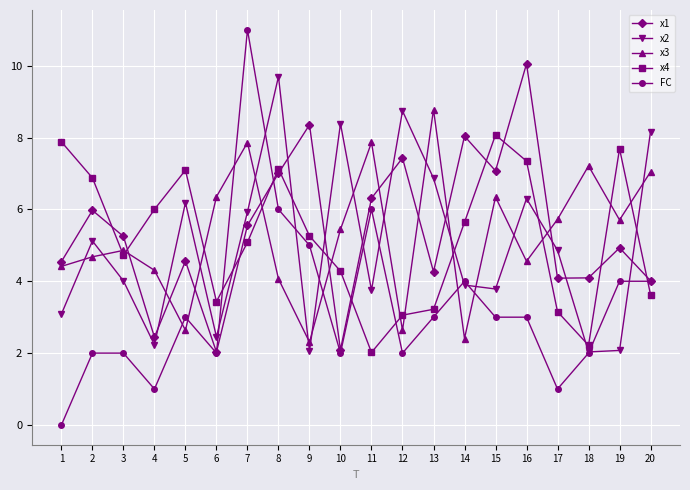

At which category does x4 reach its first local peak?

5